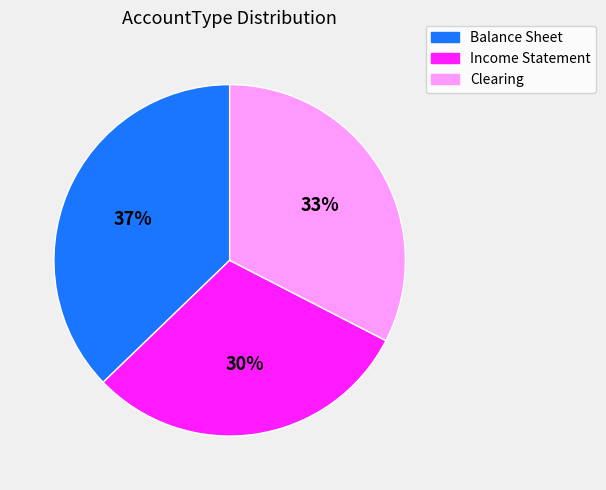

Does any single category account for the majority?

No